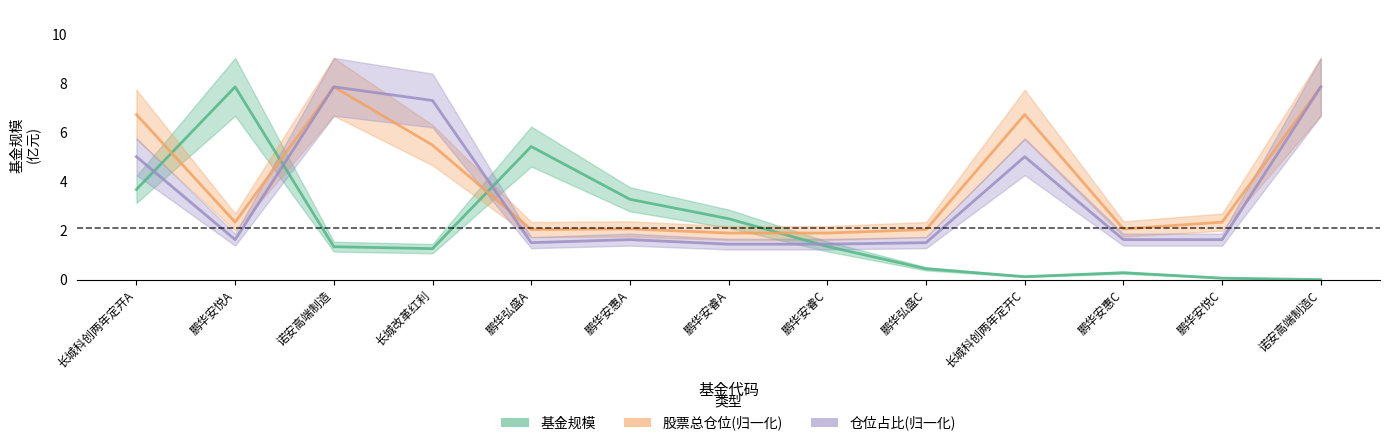

List the series in order of their overall mean, lowest first.

基金规模, 仓位占比, 股票总仓位